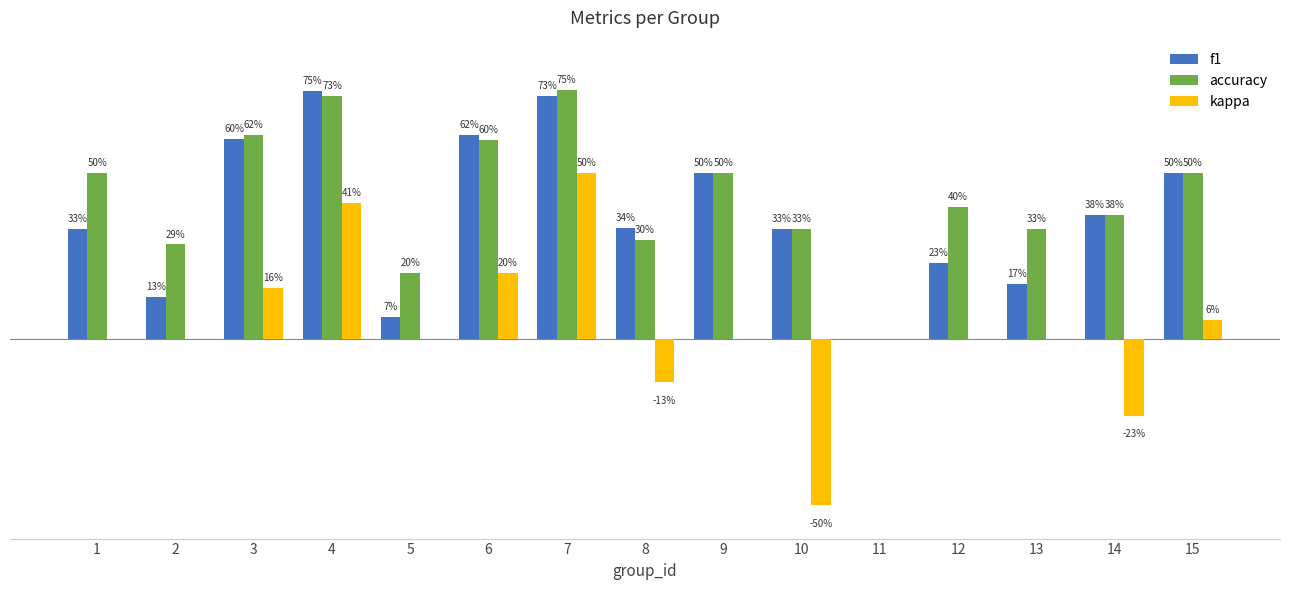

What is the total value across all series at 5?

0.3